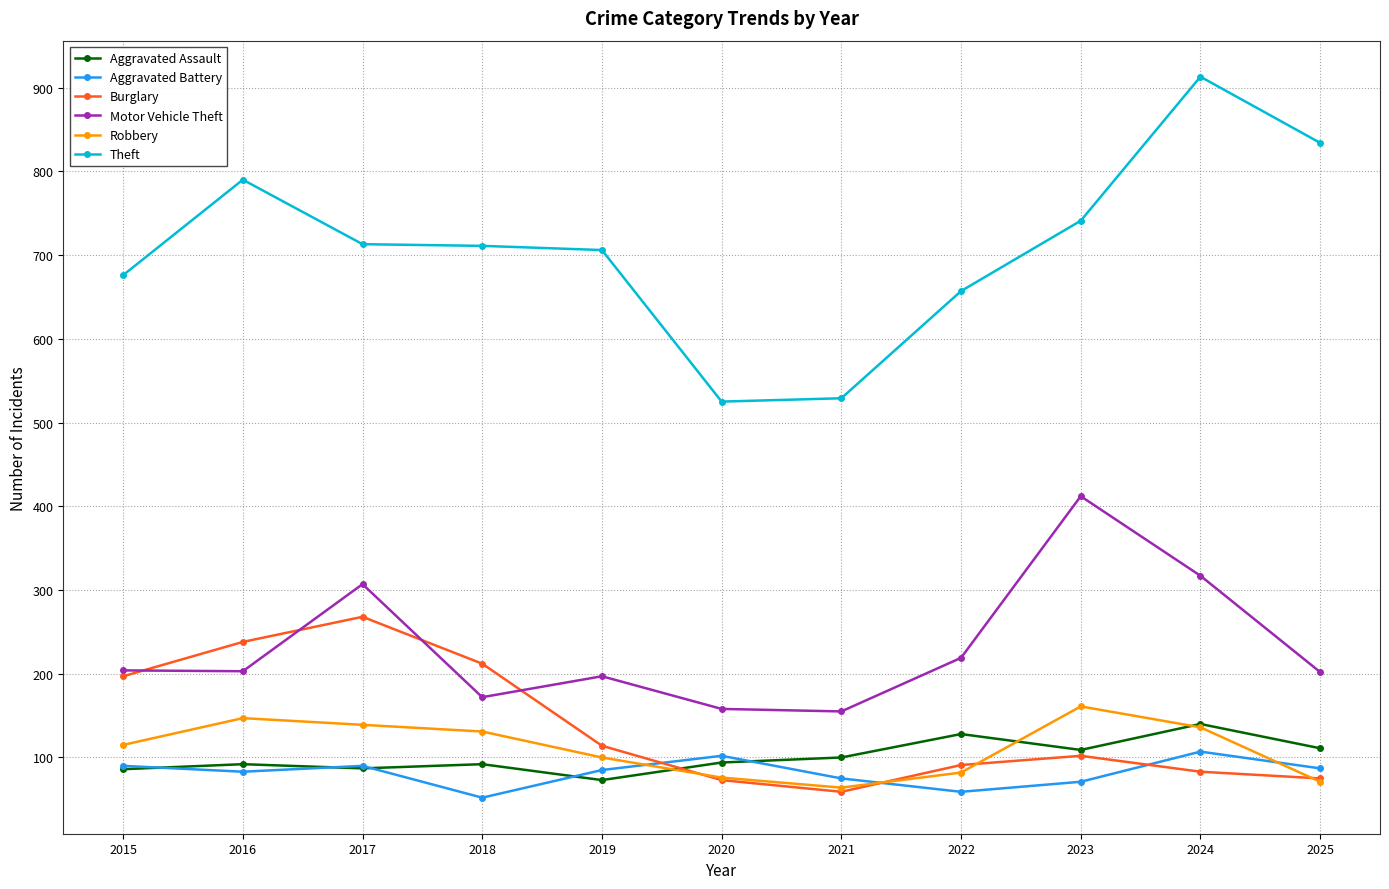

Does the chart have visible grid lines?

Yes